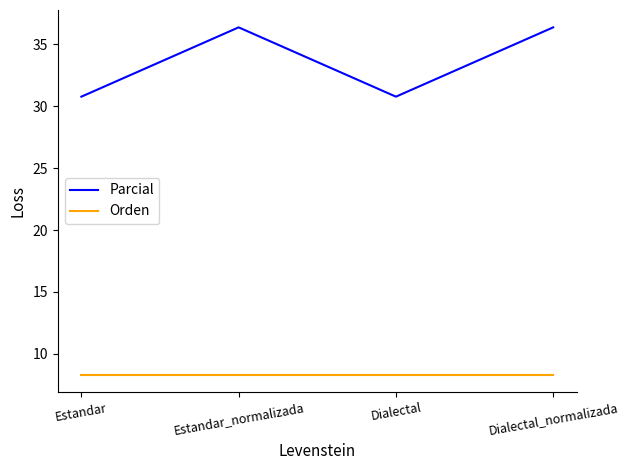

True or false: Parcial and Orden intersect in this chart.

False